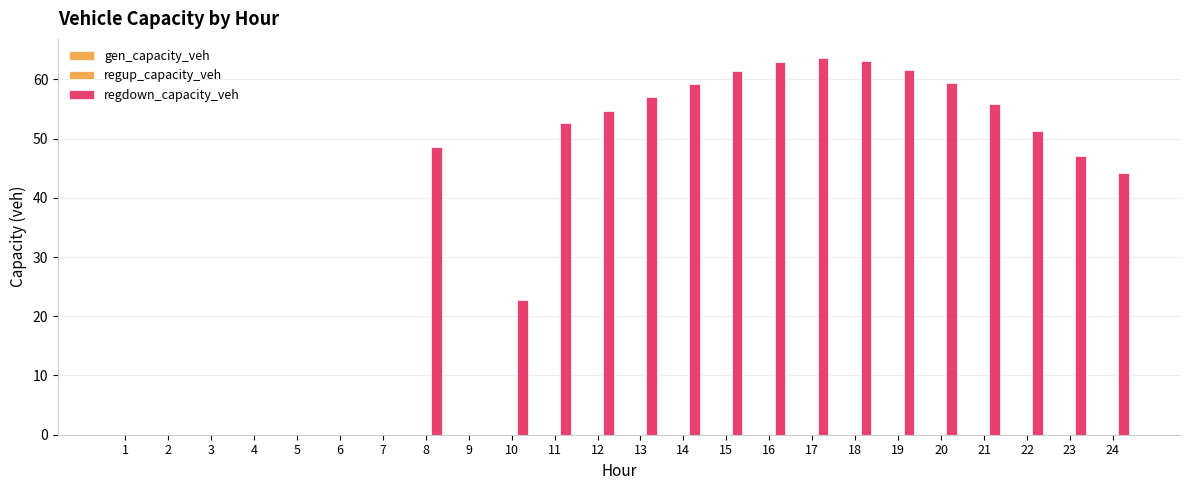

Are the bars horizontal?

No